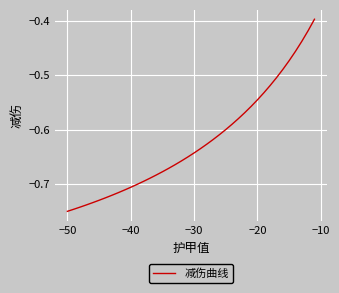

What is the difference between the maximum and minimum values?

0.4